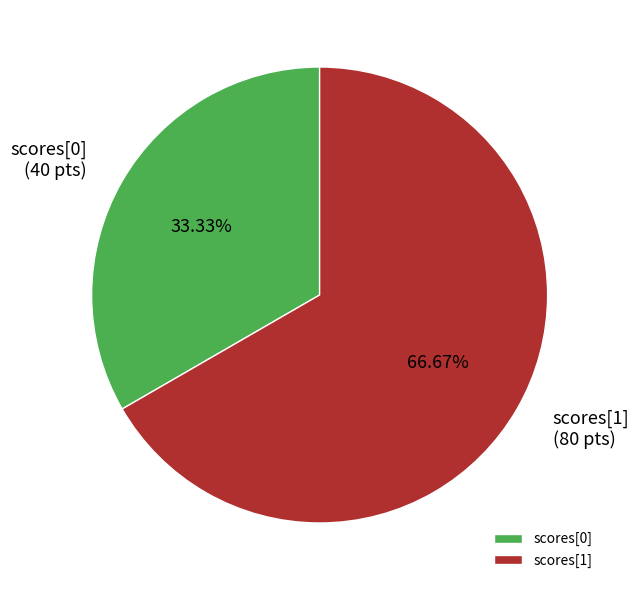

Between scores[1] and scores[0], which is larger?

scores[1]